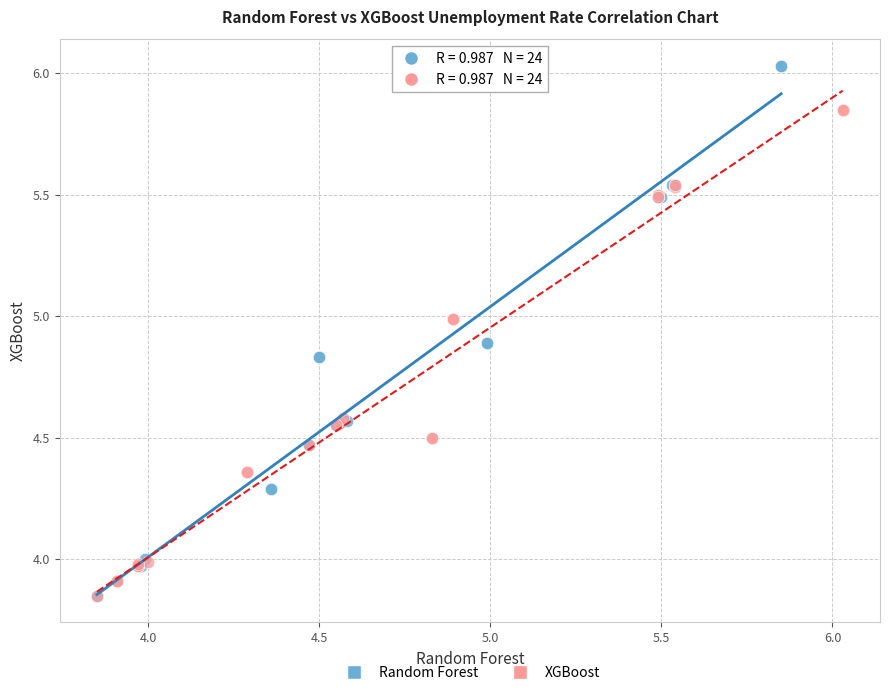

Which series reaches the maximum Y coordinate?

Random Forest